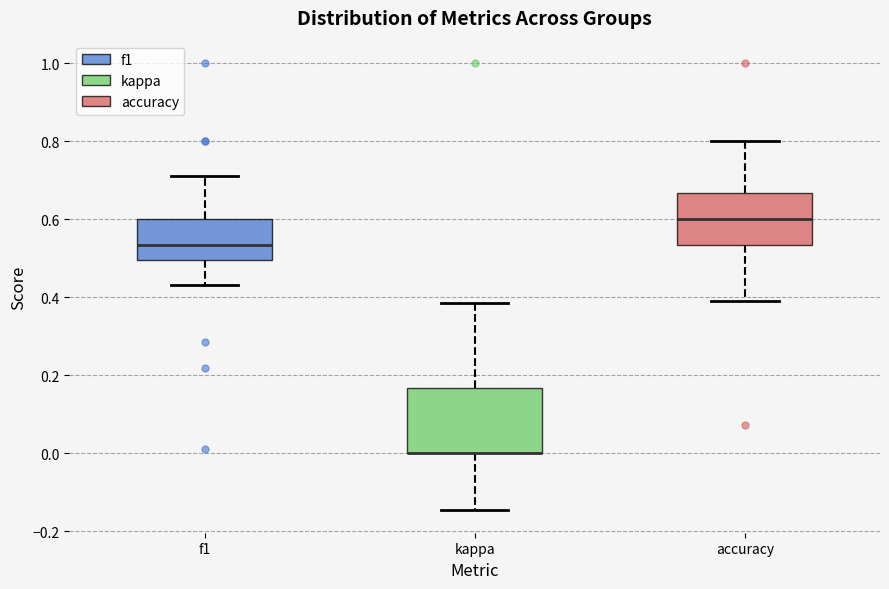

Reading left to right, read every box against the y-axis: the position of its median line, the range the box covers, and the ends of its whiskers. The values are not printed on the chart, so give them approximately, as read against the axis.

f1: median 0.54, box 0.50 to 0.60, whiskers 0.44 to 0.72
kappa: median 0.00 (drawn on the box's lower edge), box 0.00 to 0.16, whiskers -0.14 to 0.38
accuracy: median 0.60, box 0.54 to 0.66, whiskers 0.38 to 0.80